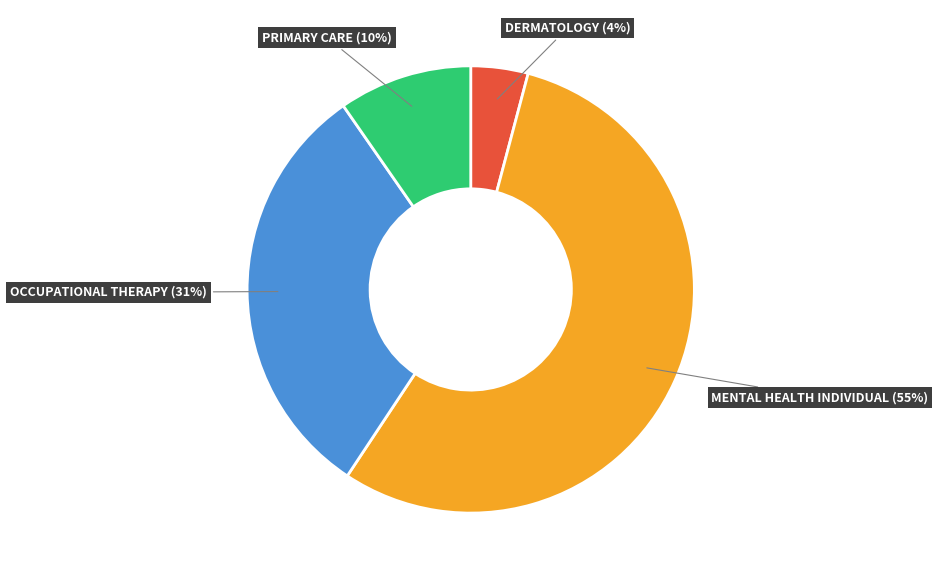

The MENTAL HEALTH INDIVIDUAL slice represents 41% of the pie. True or false?

False